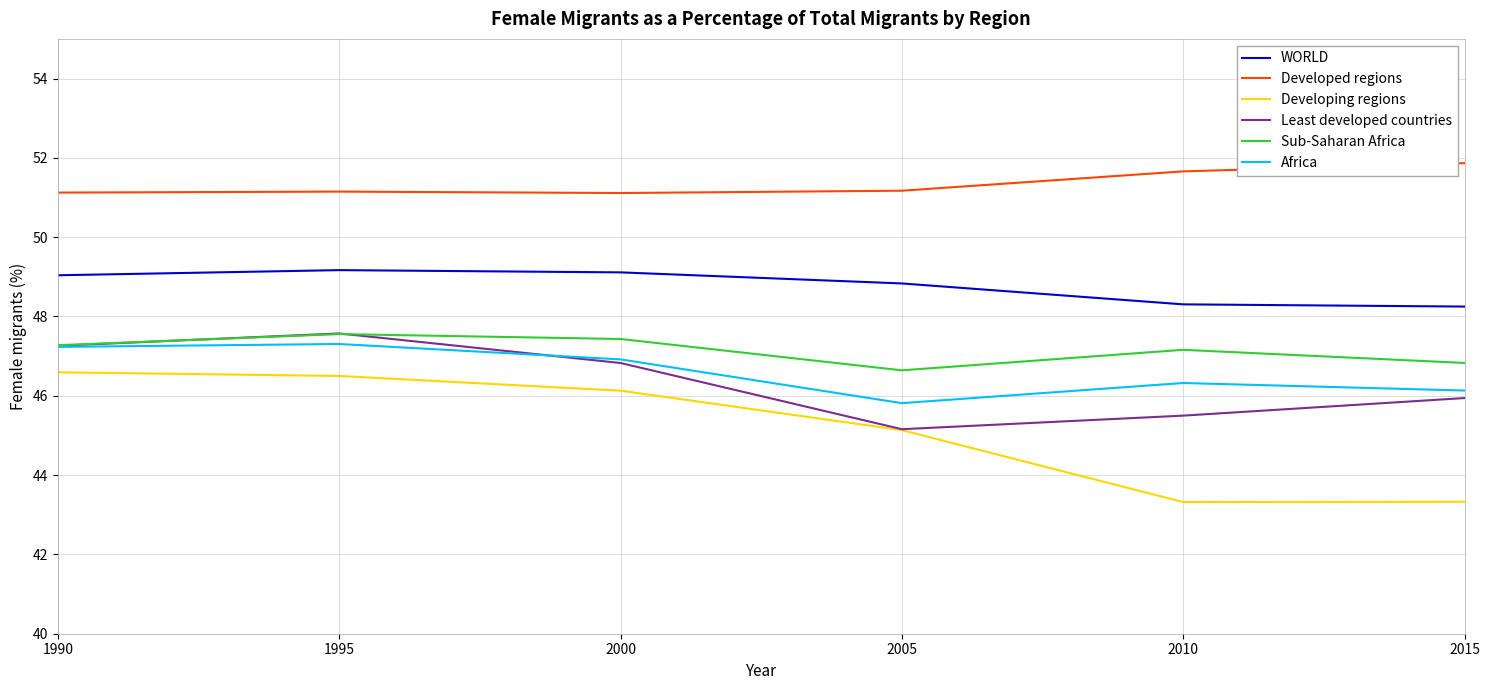

Which series ends up on top after the final intersection of Africa and Least developed countries?

Africa